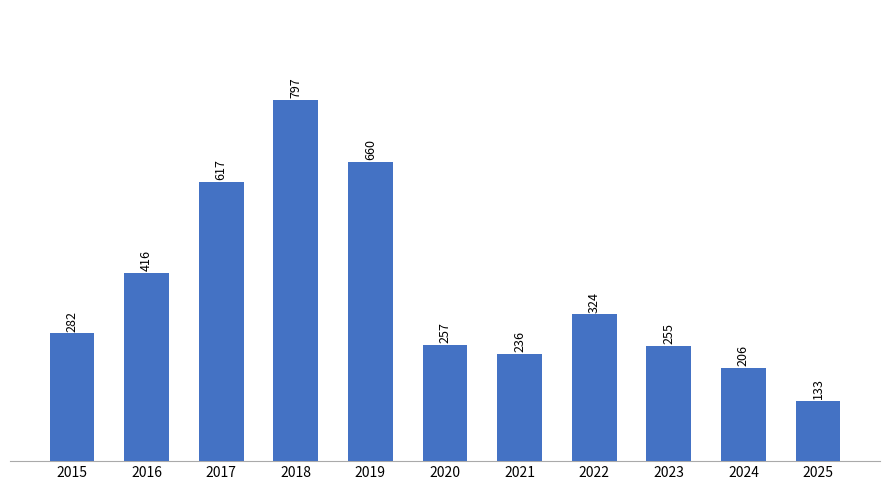

Reading left to right, transcribe all the data shown in this chart.

2015=282	2016=416	2017=617	2018=797	2019=660	2020=257	2021=236	2022=324	2023=255	2024=206	2025=133